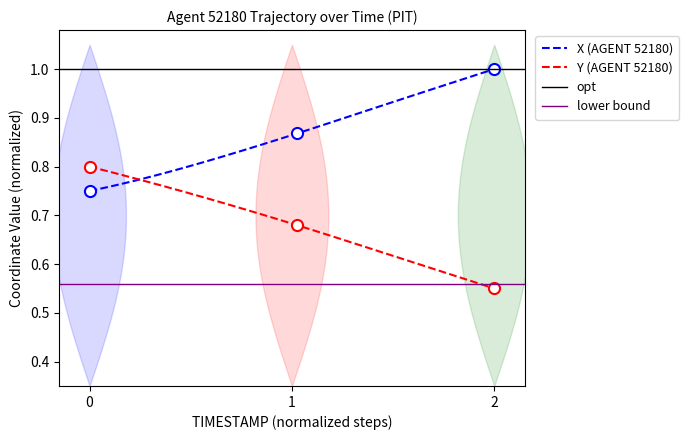

The Y (AGENT 52180) series shows 0.8 at 0. True or false?

True